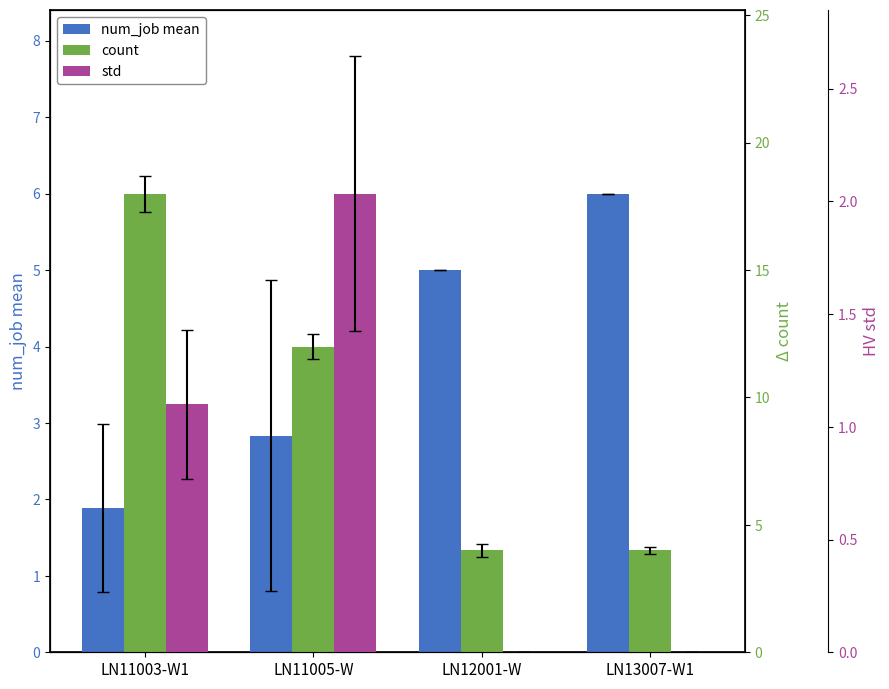

The value of num_job mean at LN12001-W is 1.2. True or false?

False